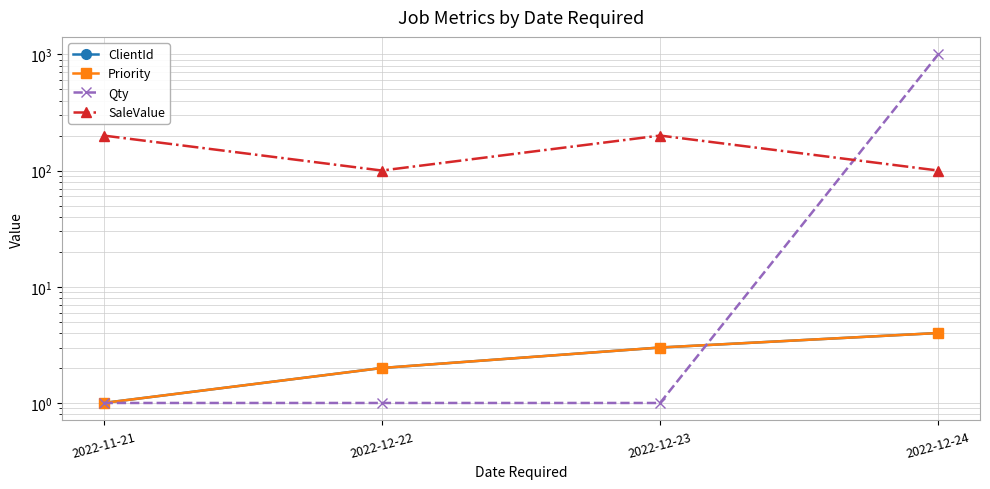

Count the number of data series in this chart.

4